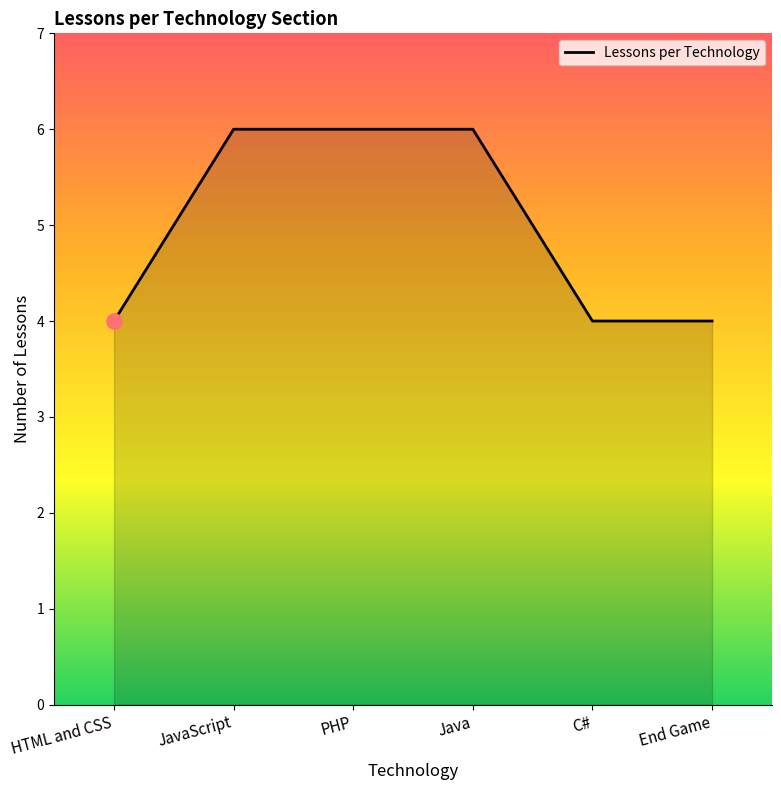

What is the change in value from Java to End Game?

-2